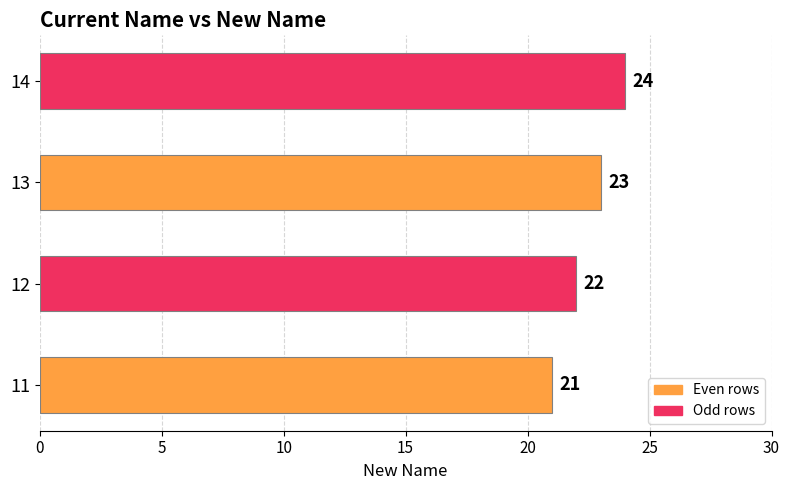

Reading bottom to top, what are all the values shown in this chart?

11=21	12=22	13=23	14=24